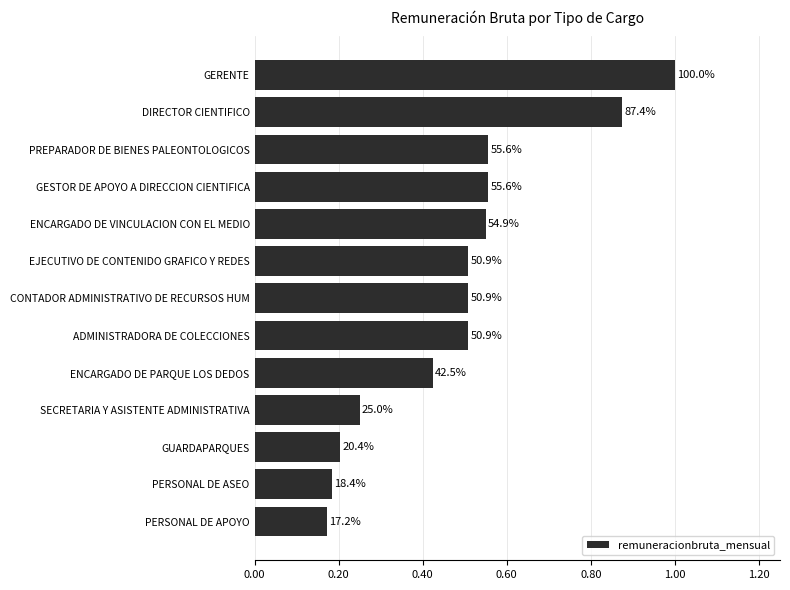

Does the chart contain any negative values?

No